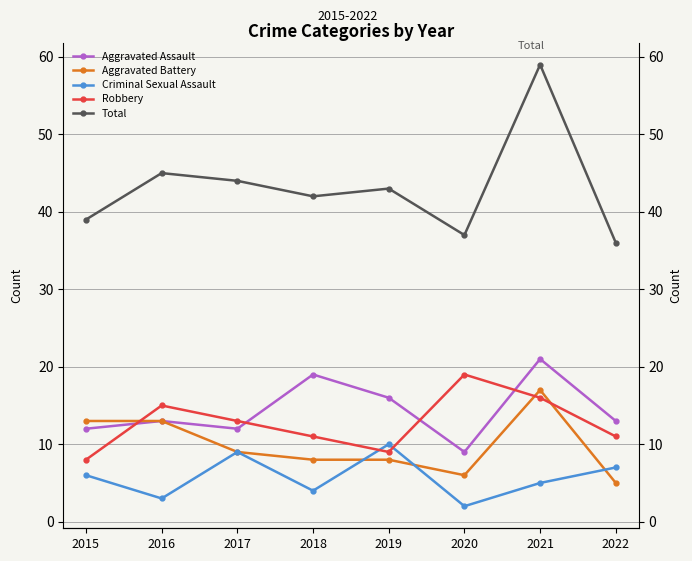

What is the value of the Aggravated Assault point at the 7th from the left?

21